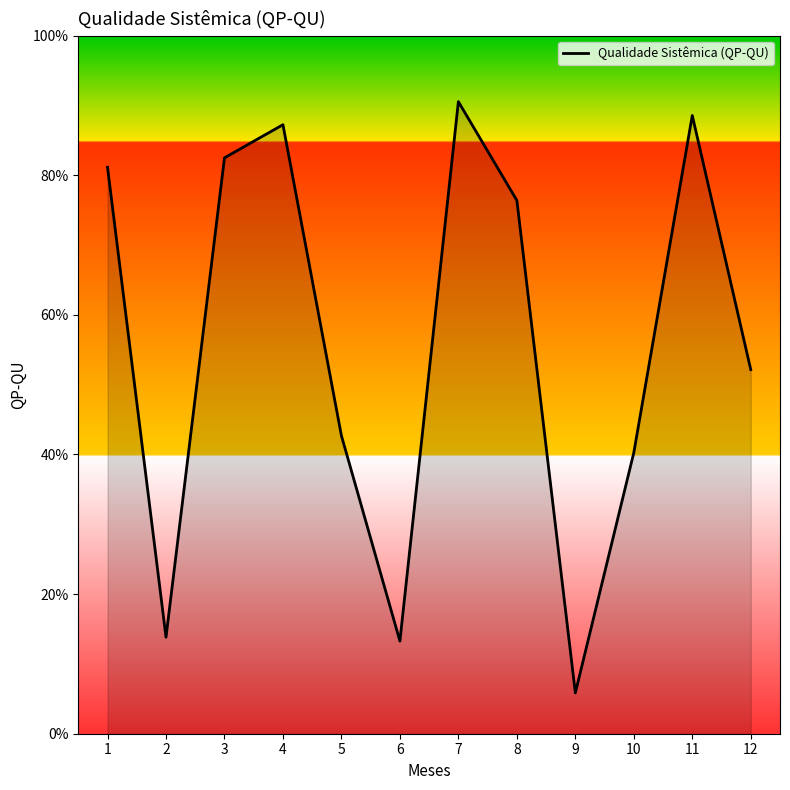

Does the chart have visible grid lines?

No